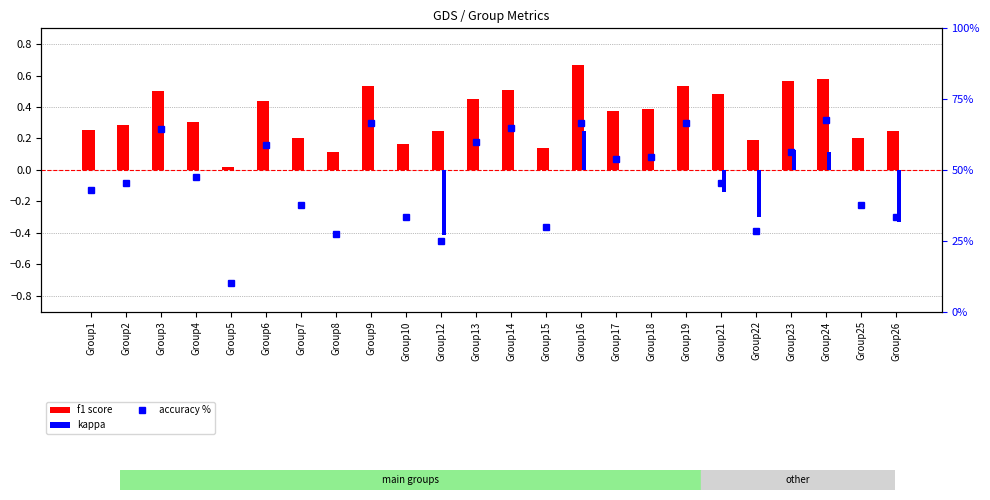

At which label is f1 score closest to 0?

Group5